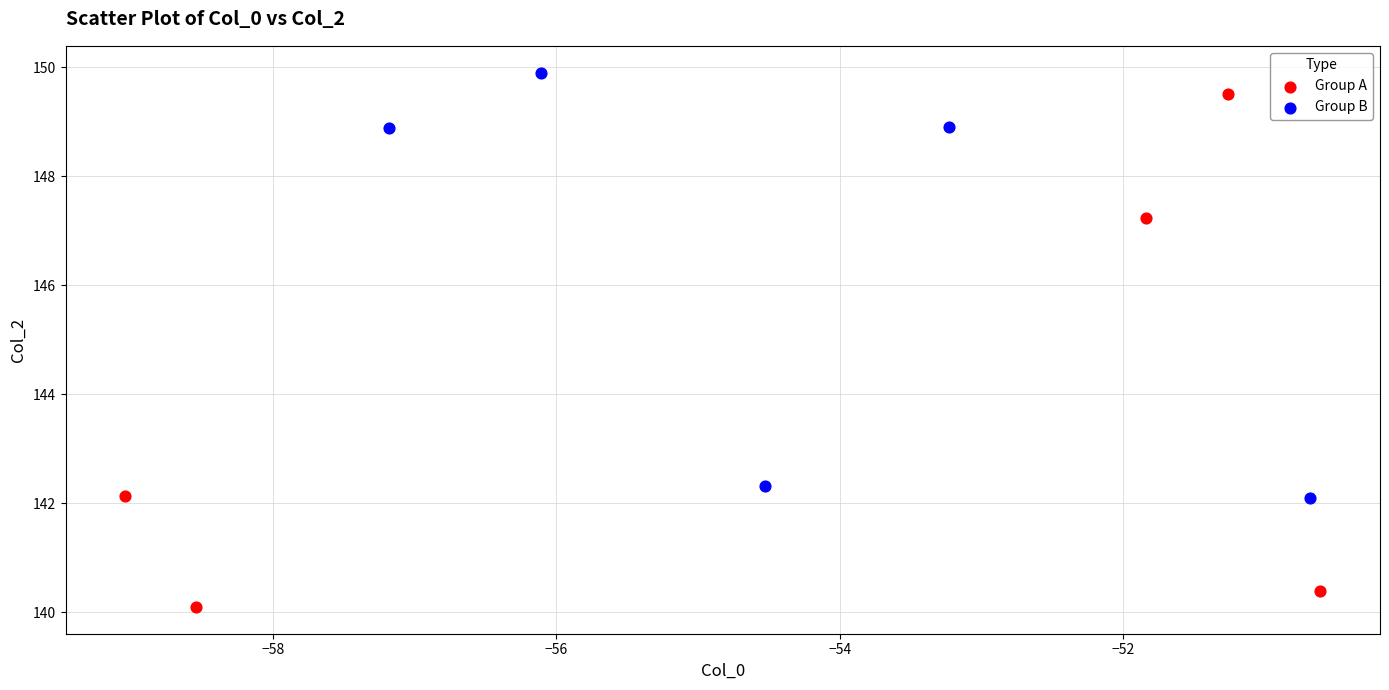

Which series has the widest spread of Y values?

Group A